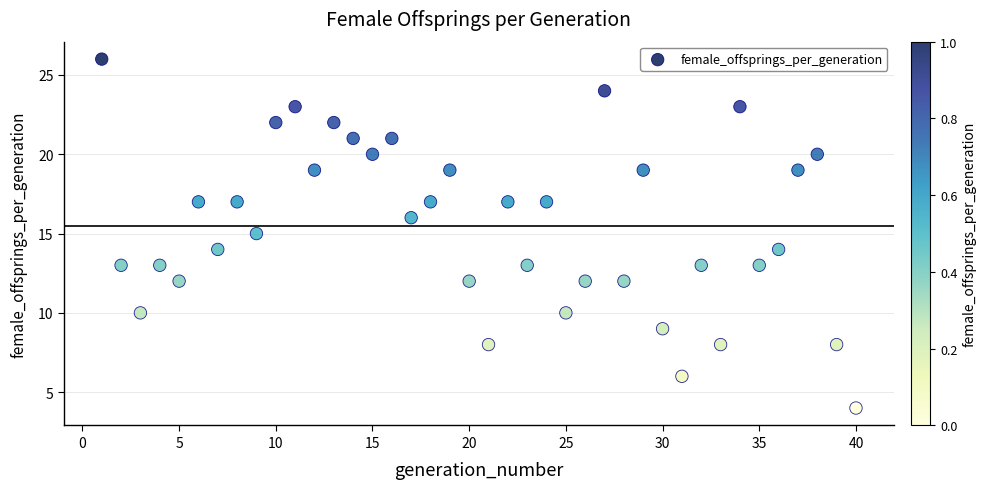

What is the range of Y values (max minus min)?

22